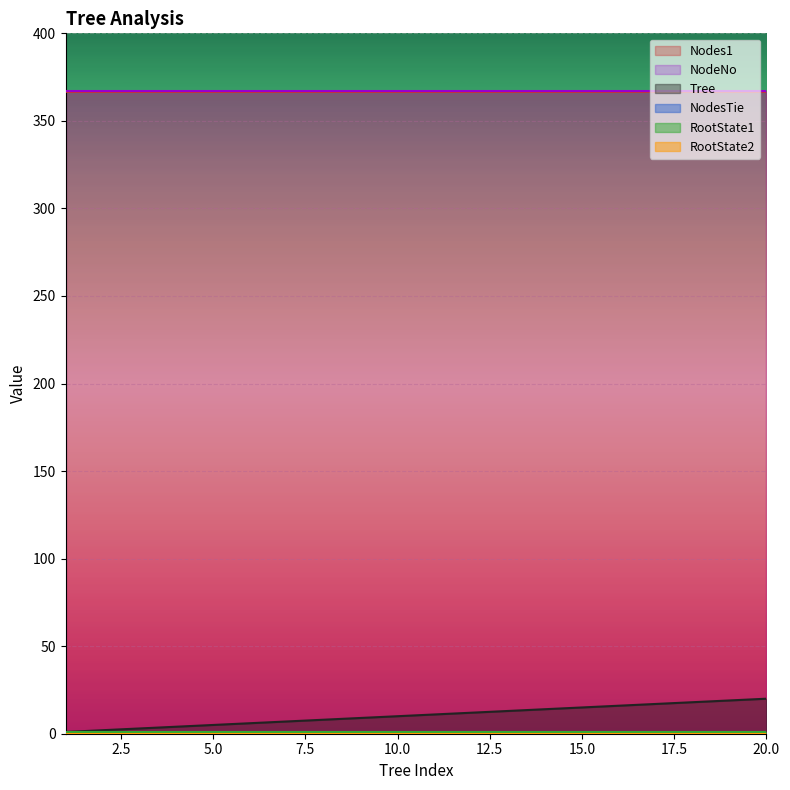

Which category has the lowest value in the NodeNo series?

1